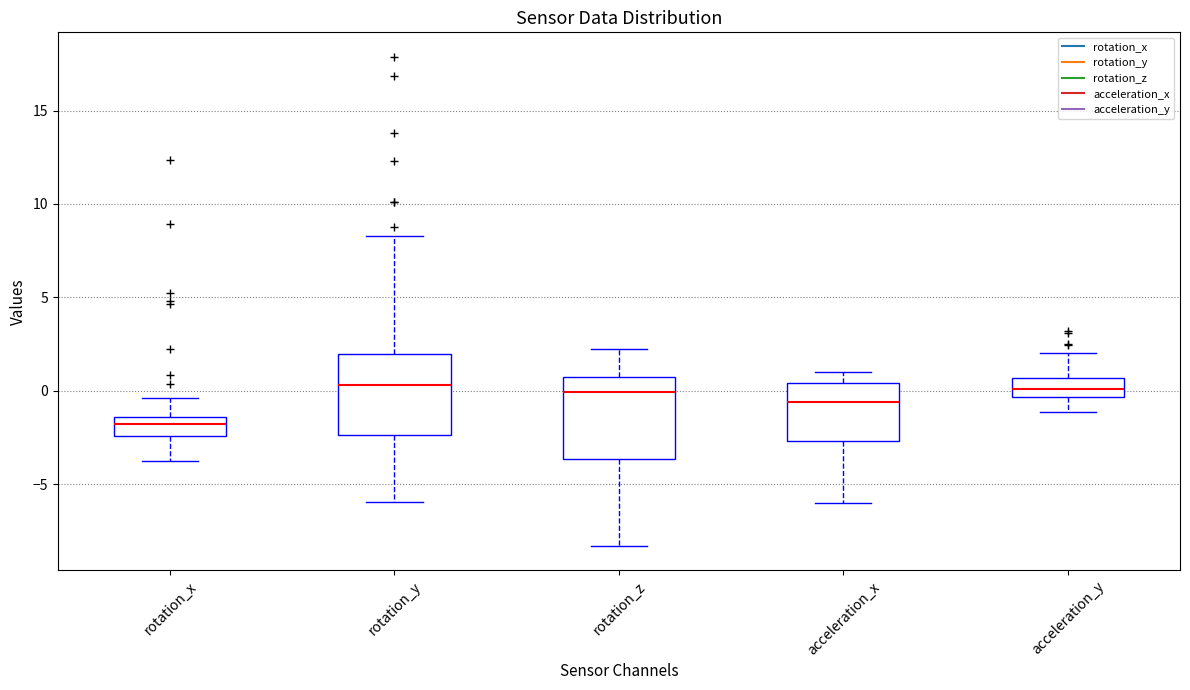

Where does the upper whisker of the box for rotation_x end on the y-axis? The values are not printed on the chart, so give them approximately, as read against the axis.

-0.5